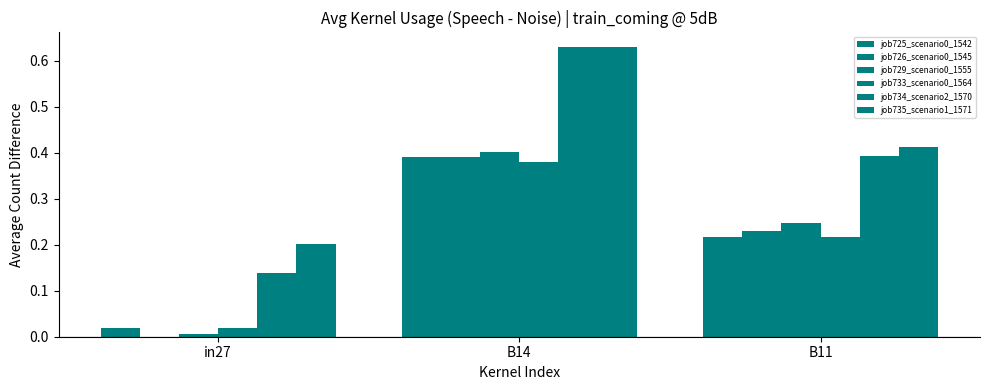

Are the bars horizontal?

No